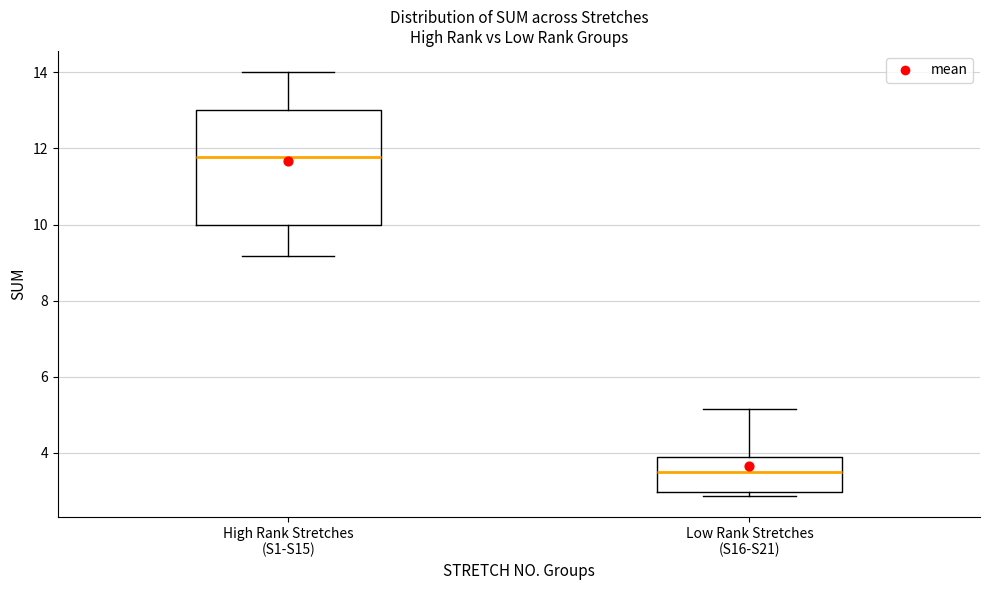

Reading left to right, read every box against the y-axis: the position of its median line, the range the box covers, and the ends of its whiskers. The values are not printed on the chart, so give them approximately, as read against the axis.

High Rank Stretches (S1-S15): median 11.8, box 10.0 to 13.0, whiskers 9.2 to 14.0
Low Rank Stretches (S16-S21): median 3.6, box 3.0 to 3.8, whiskers 2.8 to 5.2